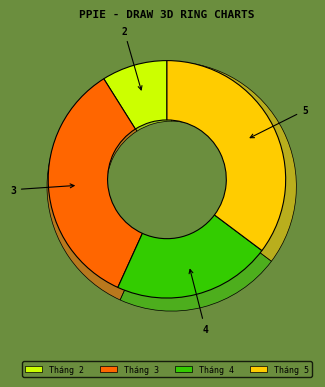

How much of the chart is everything except 2?

91.1%